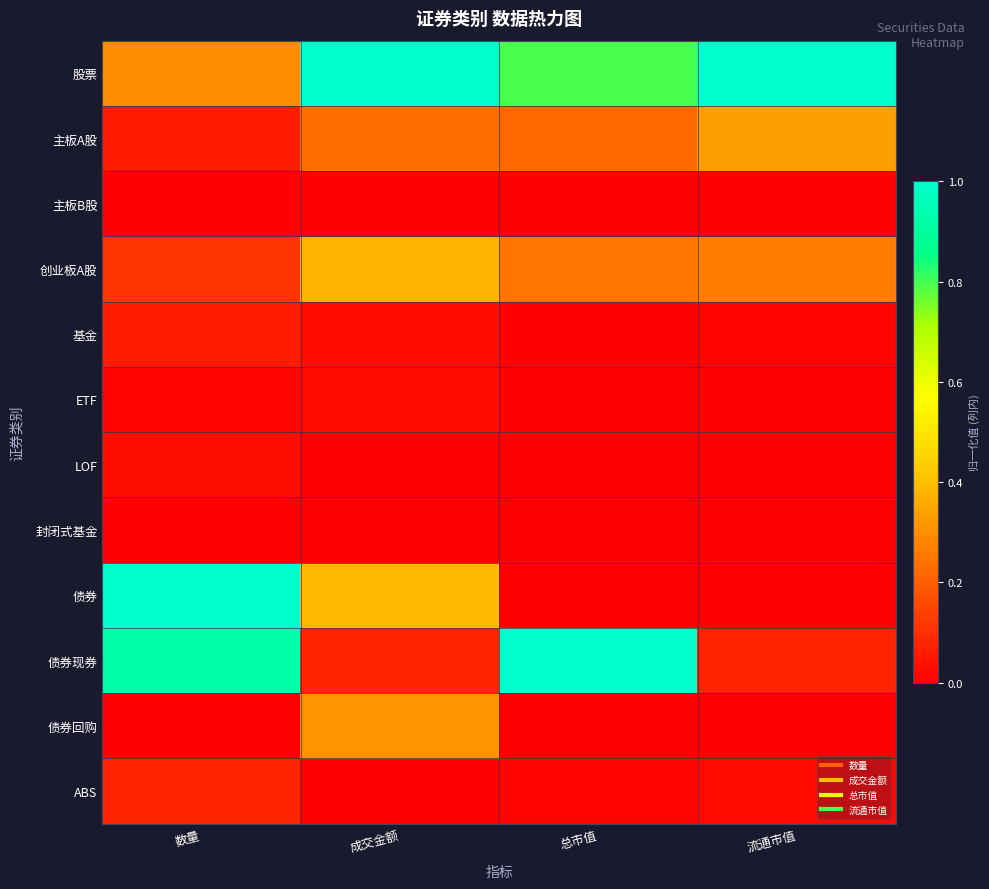

Reading left to right, list all the values displayed in this chart.

股票: 数量=0.3	成交金额=1.0	总市值=0.8	流通市值=1.0
主板A股: 数量=0.1	成交金额=0.2	总市值=0.2	流通市值=0.3
主板B股: 数量=0.0	成交金额=0.0	总市值=0.0	流通市值=0.0
创业板A股: 数量=0.1	成交金额=0.4	总市值=0.3	流通市值=0.3
基金: 数量=0.1	成交金额=0.0	总市值=0.0	流通市值=0.0
ETF: 数量=0.0	成交金额=0.0	总市值=0.0	流通市值=0.0
LOF: 数量=0.0	成交金额=0.0	总市值=0.0	流通市值=0.0
封闭式基金: 数量=0.0	成交金额=0.0	总市值=0.0	流通市值=0.0
债券: 数量=1.0	成交金额=0.4	总市值=0.0	流通市值=0.0
债券现券: 数量=0.9	成交金额=0.1	总市值=1.0	流通市值=0.1
债券回购: 数量=0.0	成交金额=0.3	总市值=0.0	流通市值=0.0
ABS: 数量=0.1	成交金额=0.0	总市值=0.0	流通市值=0.0